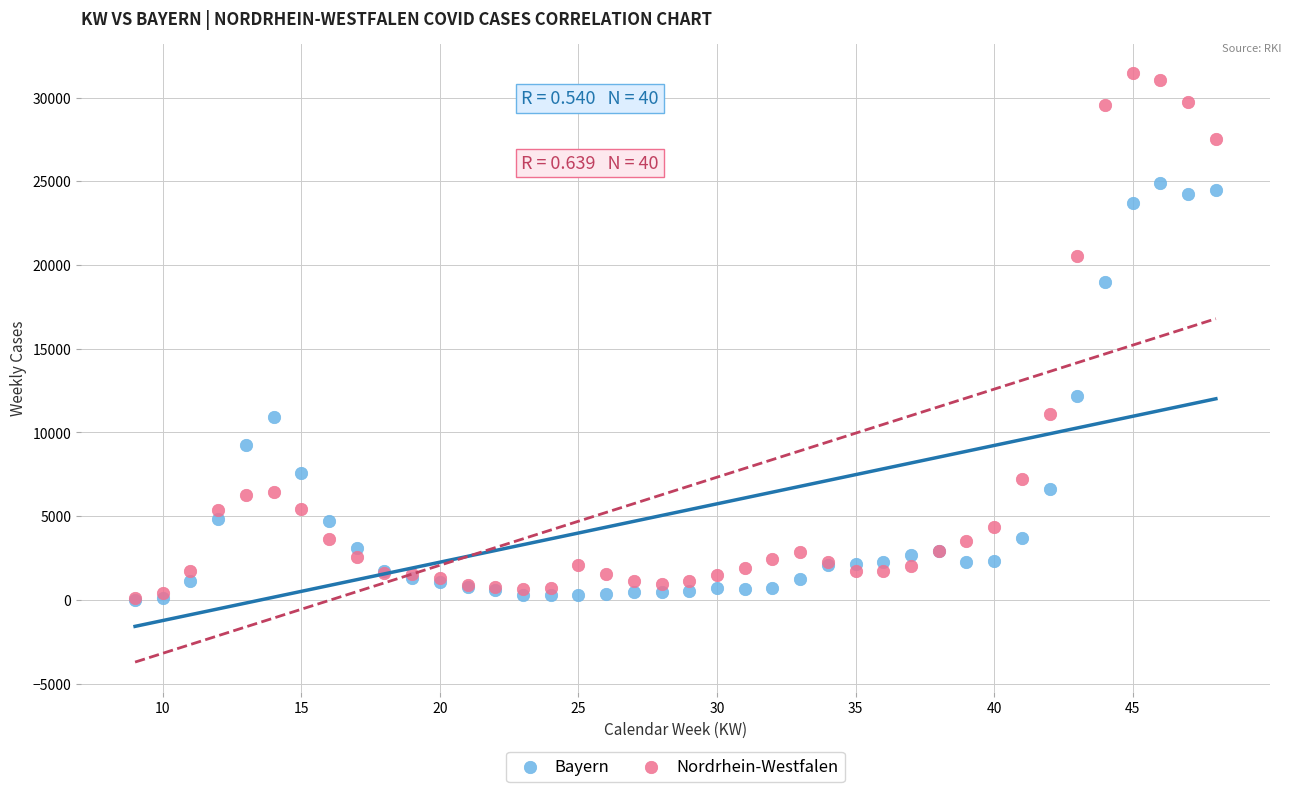

What are all the series names shown in the legend?

Bayern, Nordrhein-Westfalen